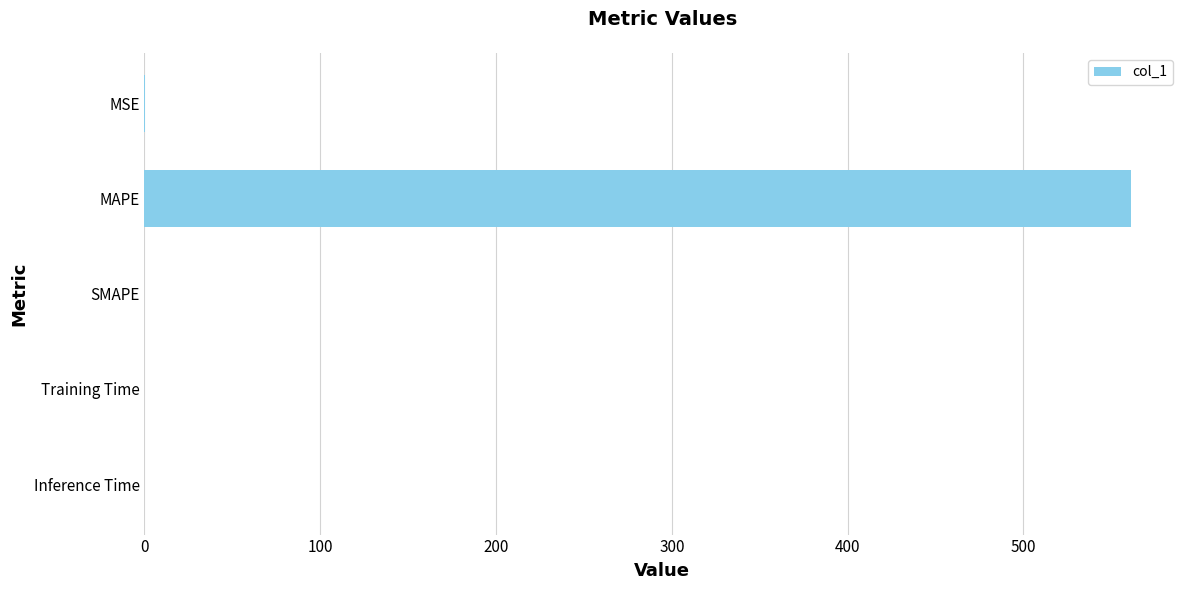

What is the sum of all values?

561.3